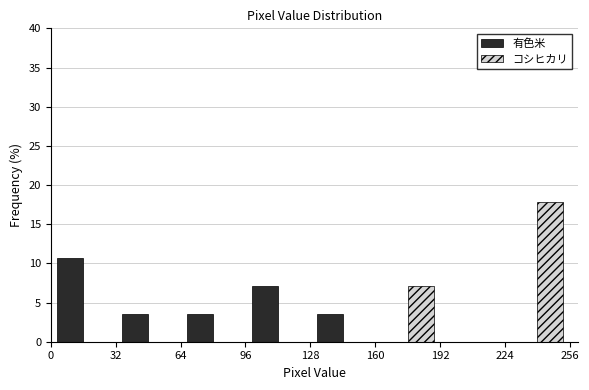

In the 有色米 series, which range on the x-axis has the tallest bar?

0 to 32